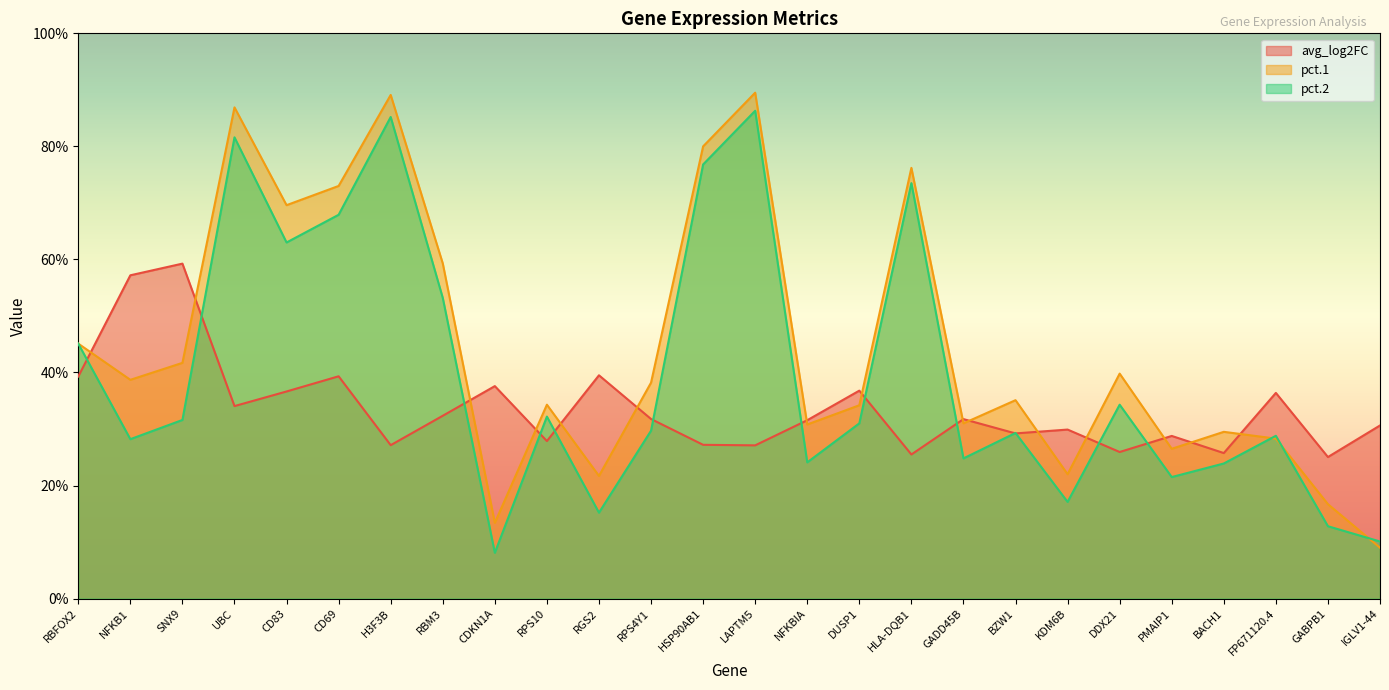

Reading right to left, list all the values displayed in this chart.

avg_log2FC: 0.3	0.3	0.4	0.3	0.3	0.3	0.3	0.3	0.3	0.3	0.4	0.3	0.3	0.3	0.3	0.4	0.3	0.4	0.3	0.3	0.4	0.4	0.3	0.6	0.6	0.4
pct.1: 0.1	0.2	0.3	0.3	0.3	0.4	0.2	0.4	0.3	0.8	0.3	0.3	0.9	0.8	0.4	0.2	0.3	0.1	0.6	0.9	0.7	0.7	0.9	0.4	0.4	0.5
pct.2: 0.1	0.1	0.3	0.2	0.2	0.3	0.2	0.3	0.2	0.7	0.3	0.2	0.9	0.8	0.3	0.2	0.3	0.1	0.5	0.9	0.7	0.6	0.8	0.3	0.3	0.5